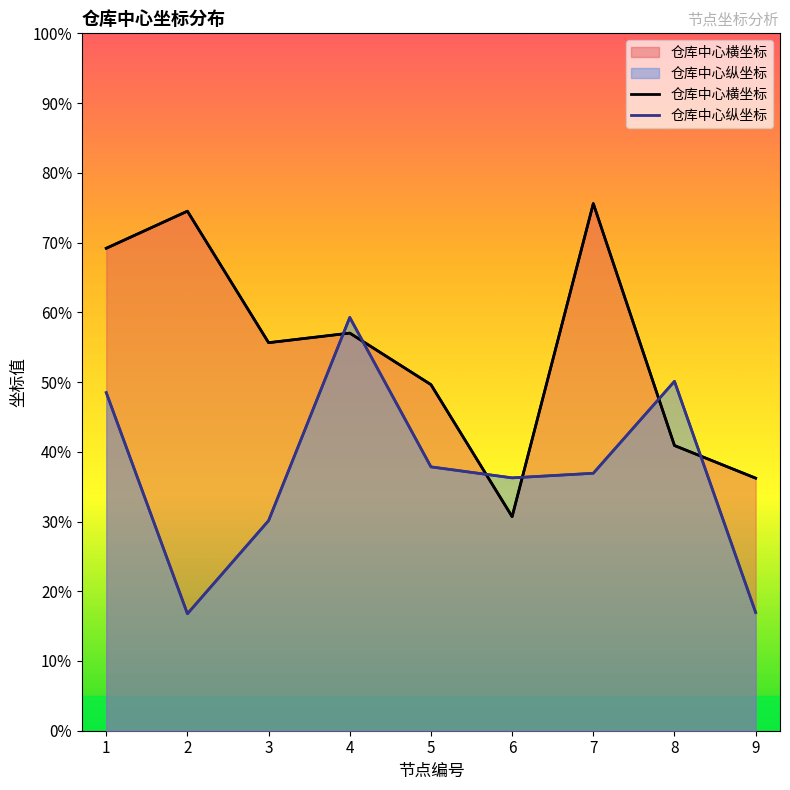

What is the approximate value of 仓库中心横坐标 at 2?

74.5